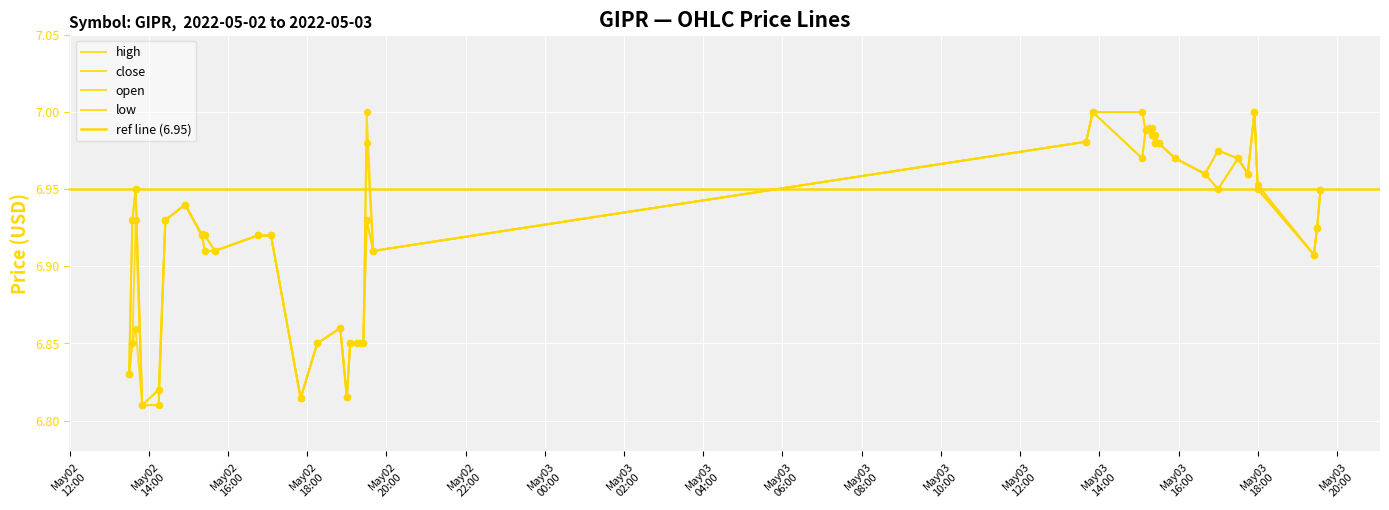

At how many categories does at least one series exceed 6?

40